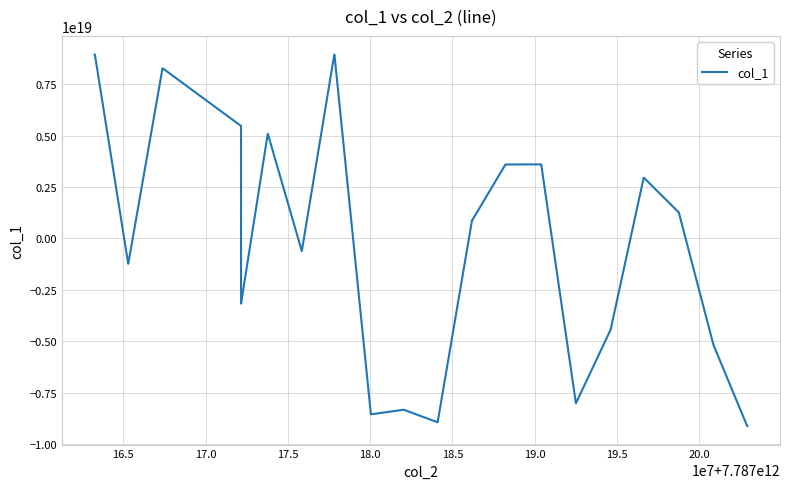

What is the difference between the maximum and minimum values?

18060956339094302720